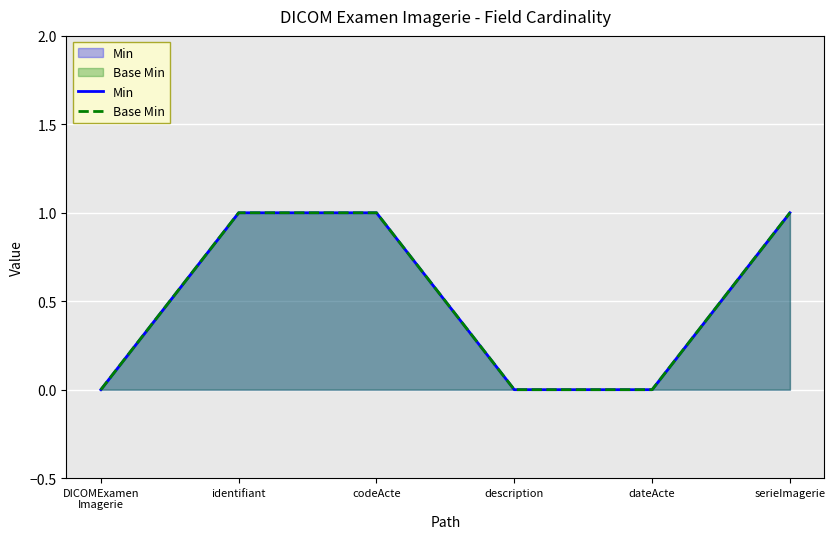

Does the chart display data point markers on the line(s)?

No